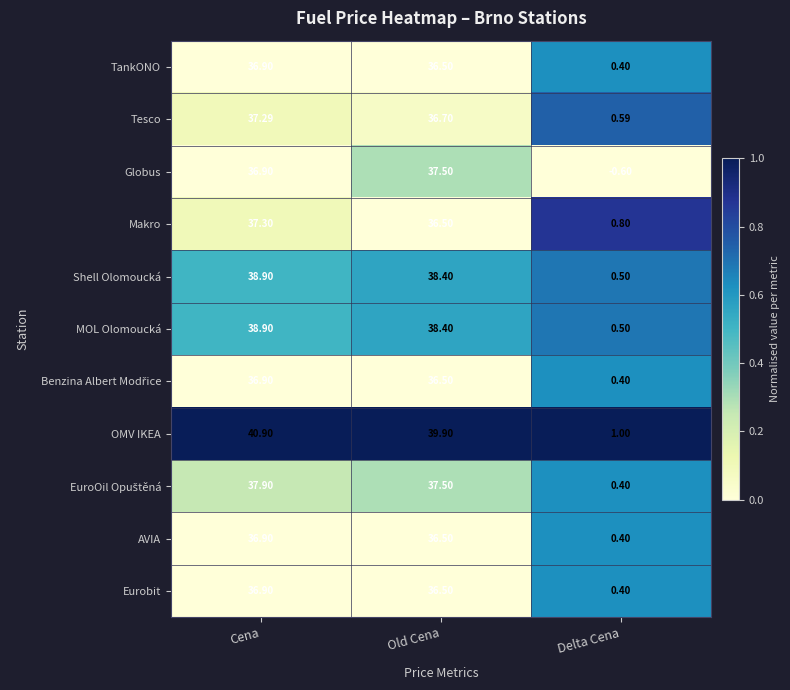

Rank the categories by Makro value from lowest to highest.

Delta Cena, Old Cena, Cena